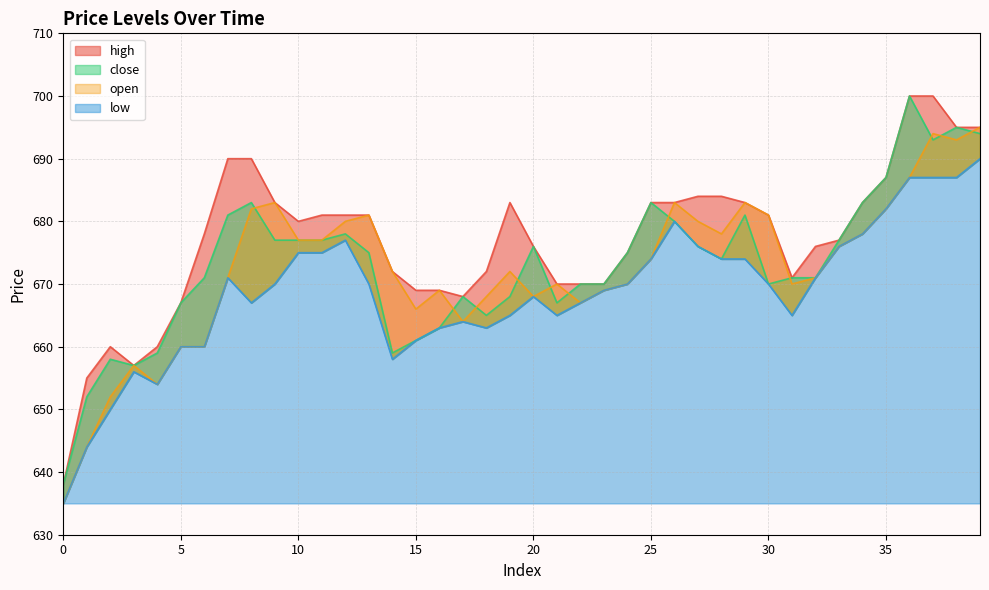

At which category does close reach its first local valley?

3